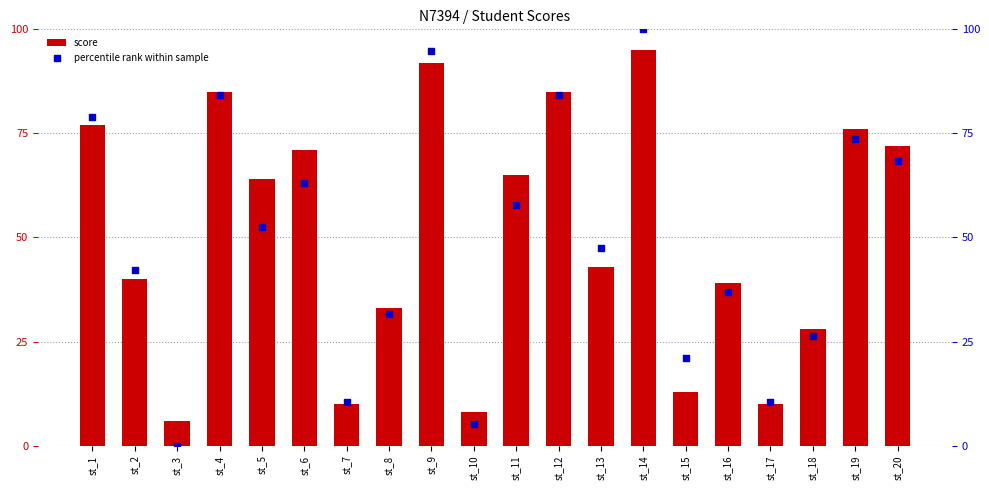

Which series has the largest total across all categories?

score